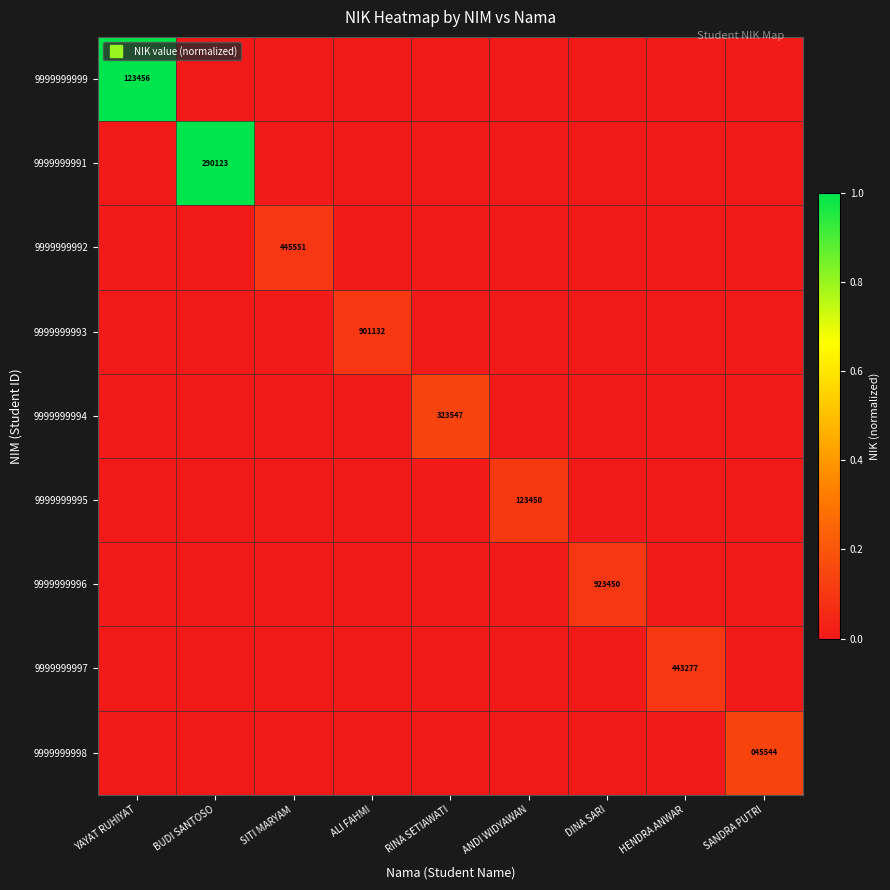

Which series has the largest total across all categories?

9999999999